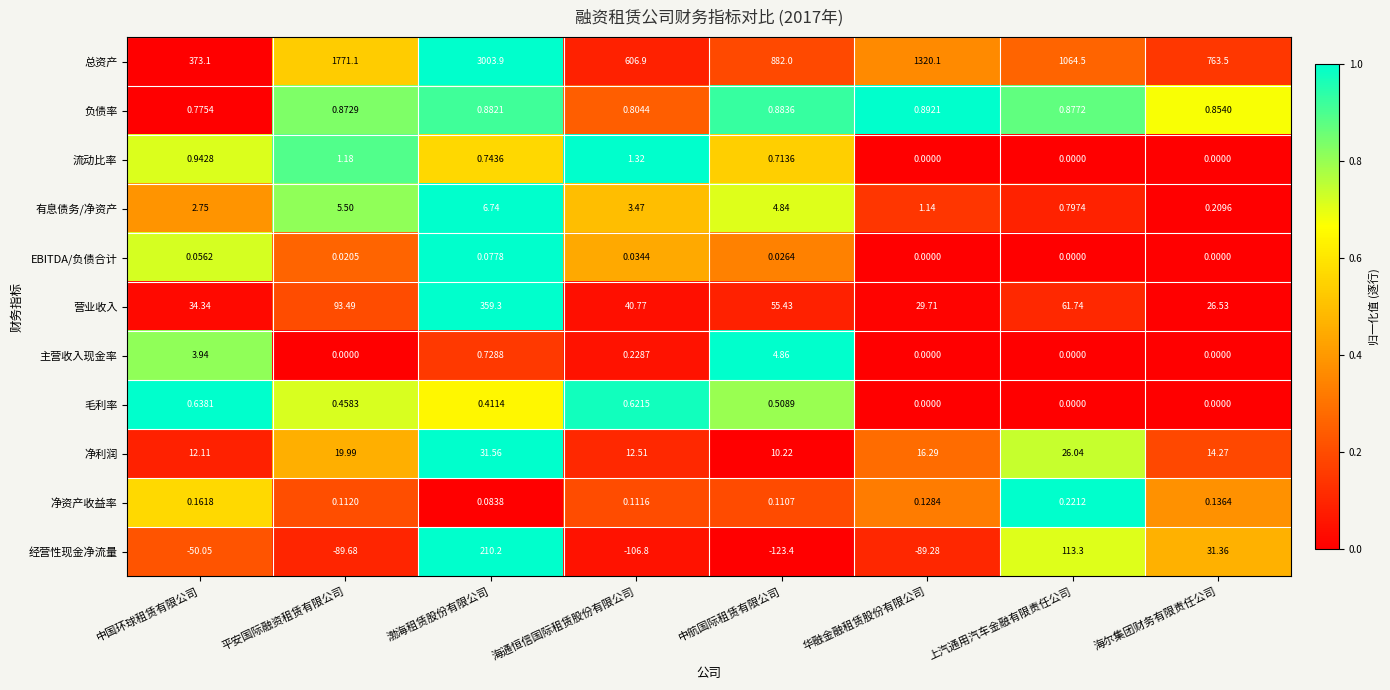

Where is 营业收入 nearest to the value 192?

平安国际融资租赁有限公司